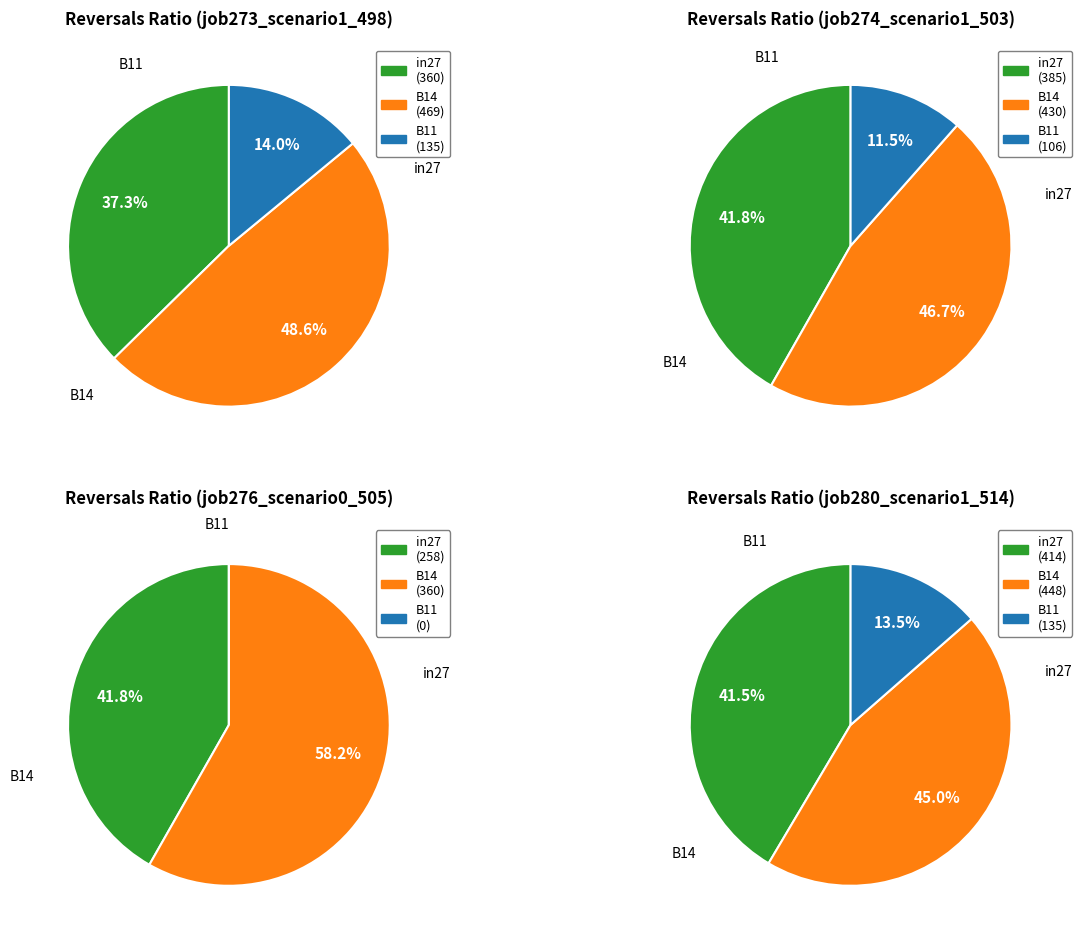

Is the sum of 5 and in27 greater than half?

No